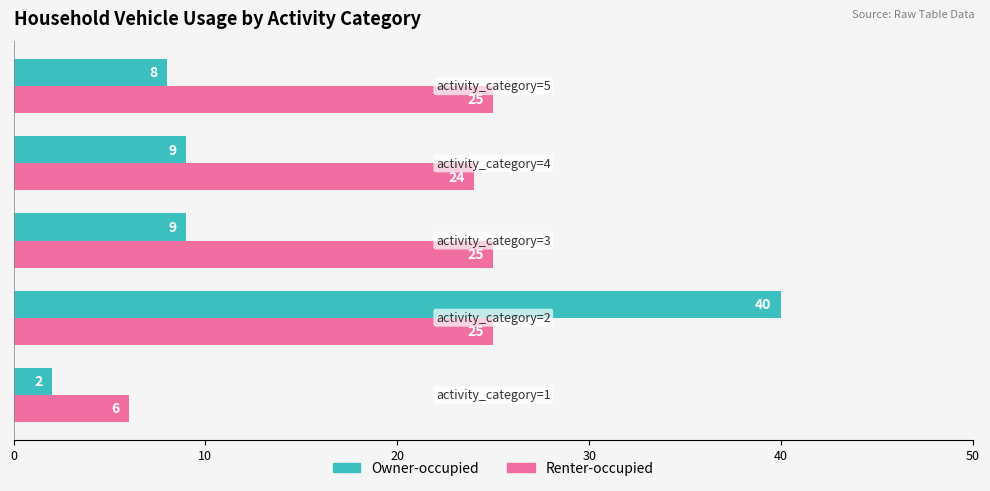

What is the average value of the Owner-occupied series?

14